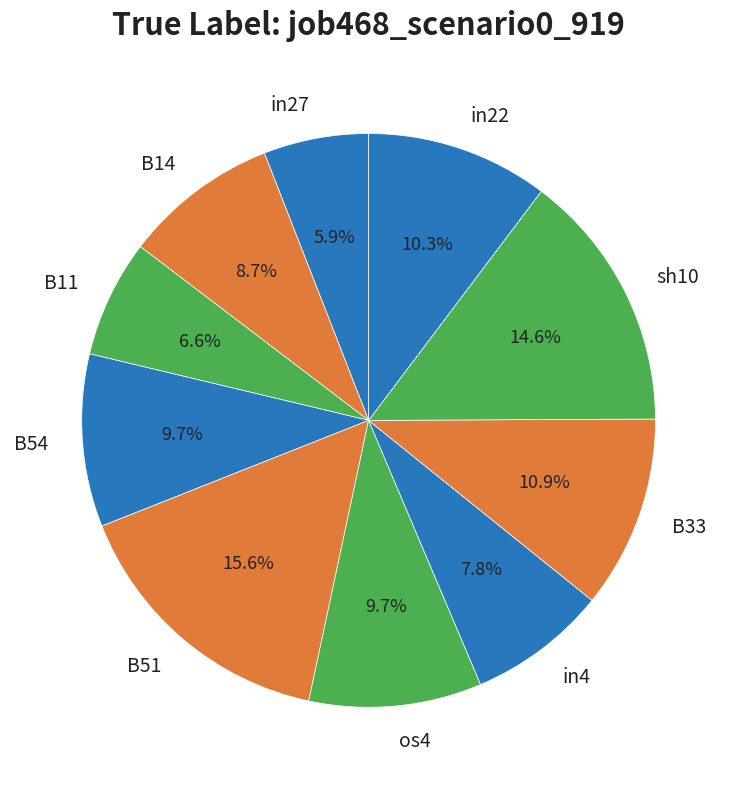

Is there any slice that represents more than half of the pie?

No